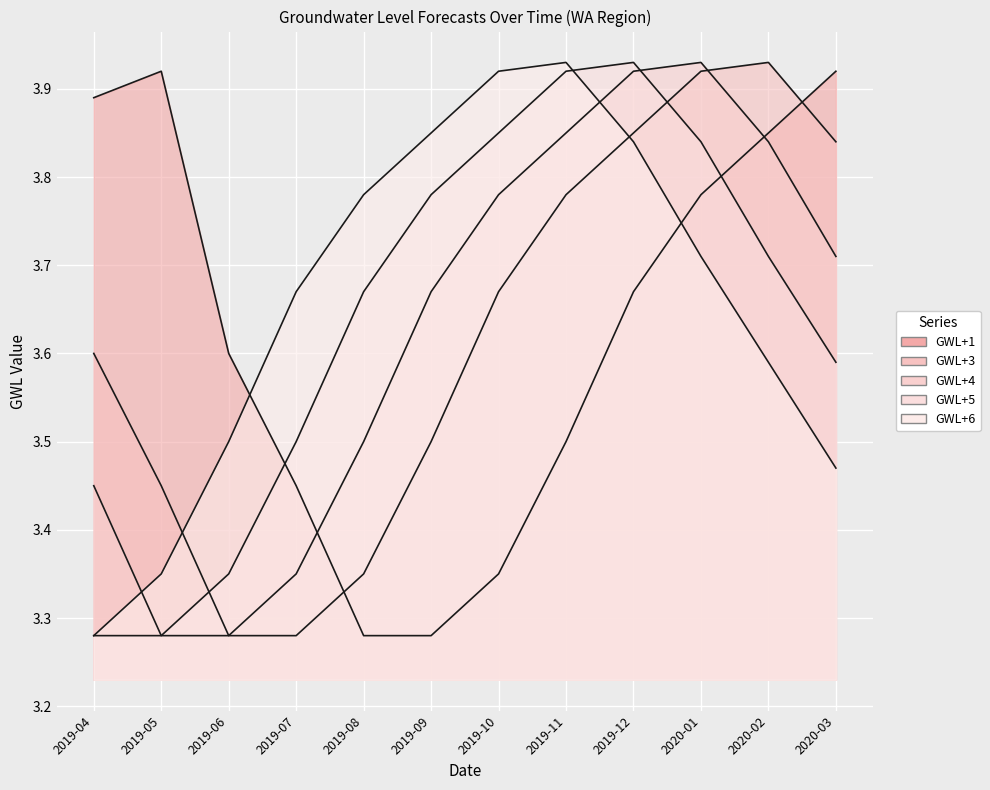

Count the GWL+3 values in the range 3 to 4.

12